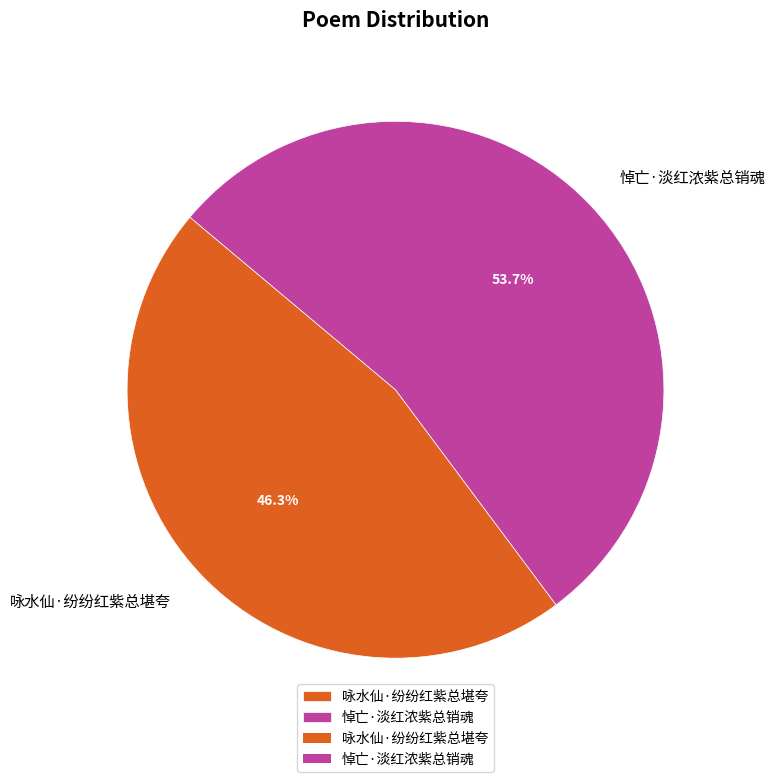

Count the number of slices in the pie.

2